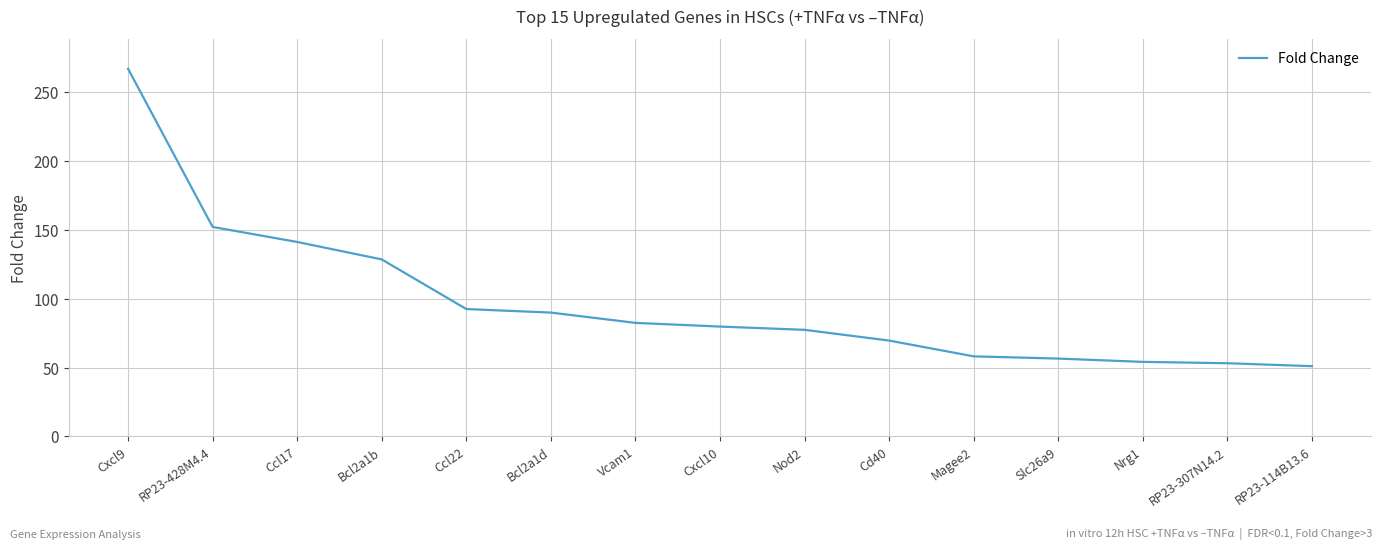

What is the sum of the values at Vcam1 and Magee2?

140.7